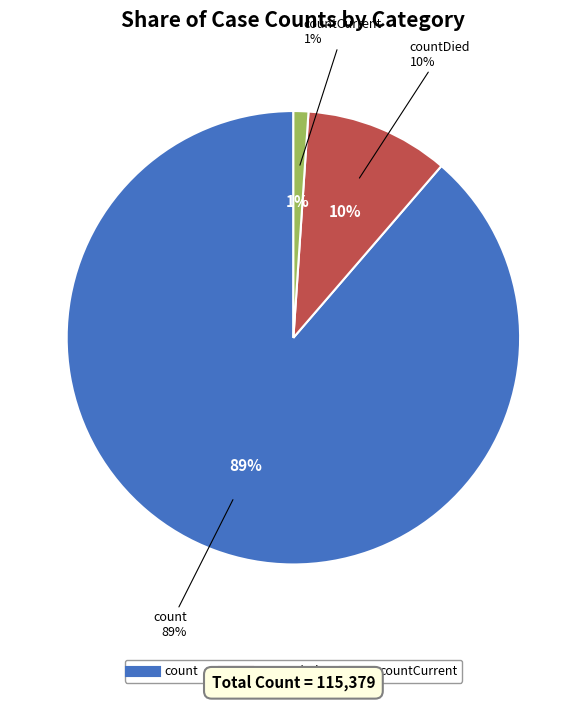

Is countDied the majority of the pie?

No